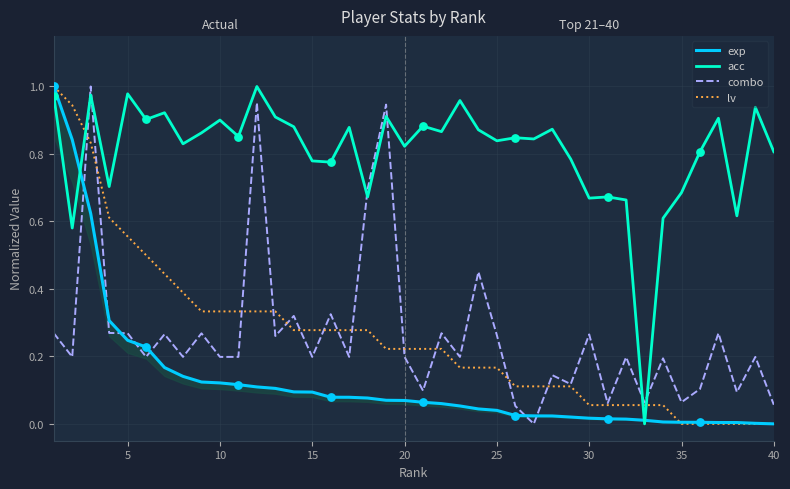

Which series ends up on top after the final intersection of acc and lv?

acc